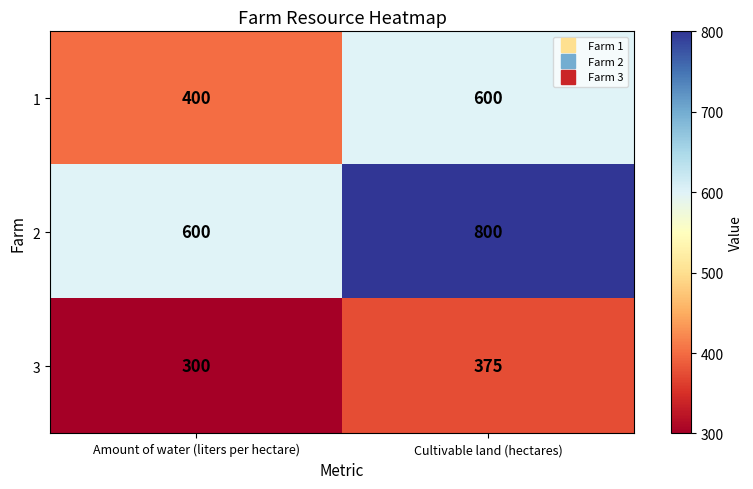

Which label corresponds to the largest value in the chart?

Cultivable land (hectares)